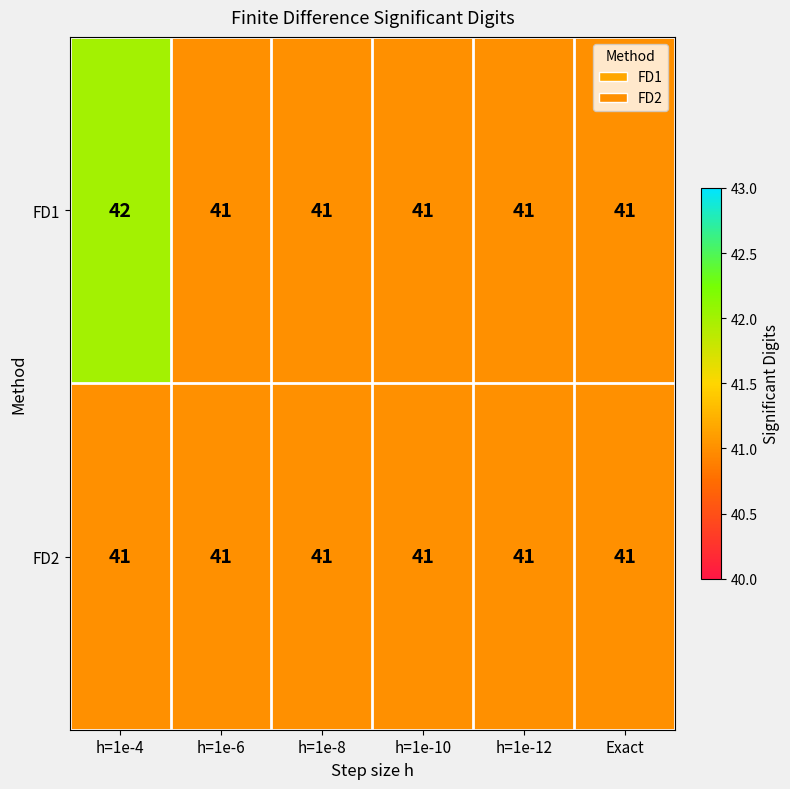

List the series in order of their peak value, highest first.

FD1, FD2